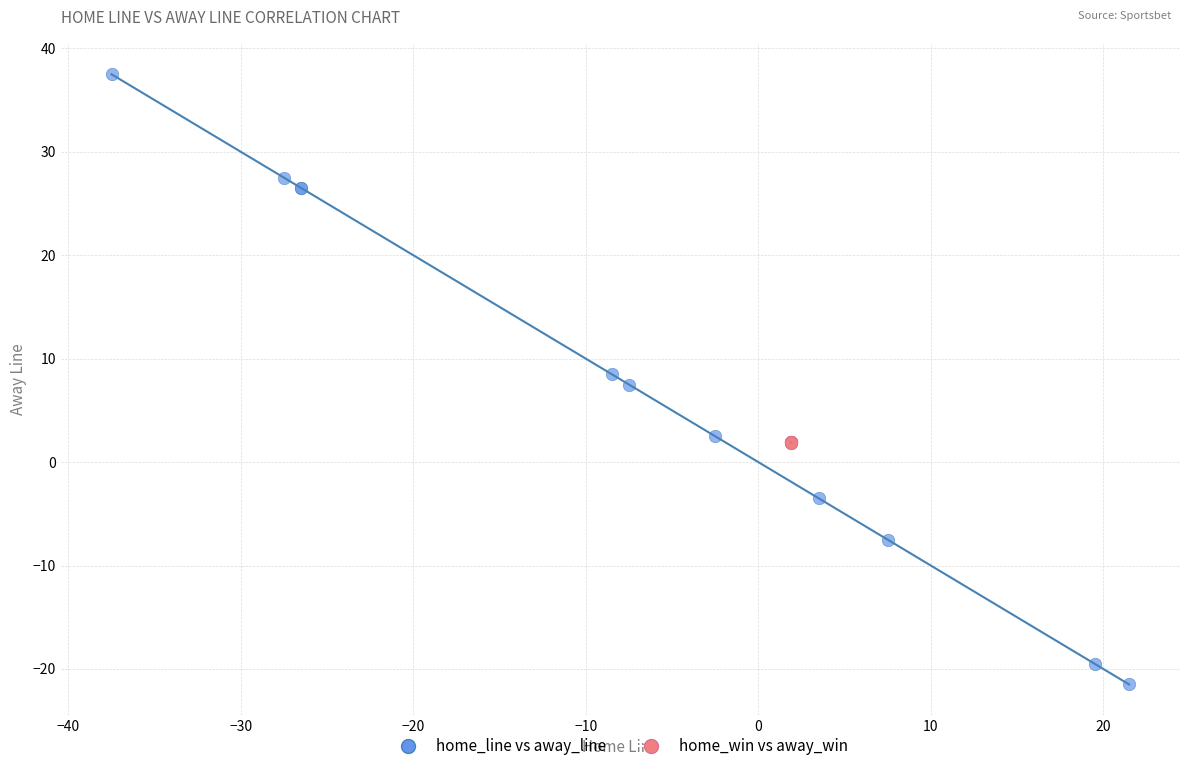

Which series has the largest Y range (max minus min)?

home_line vs away_line